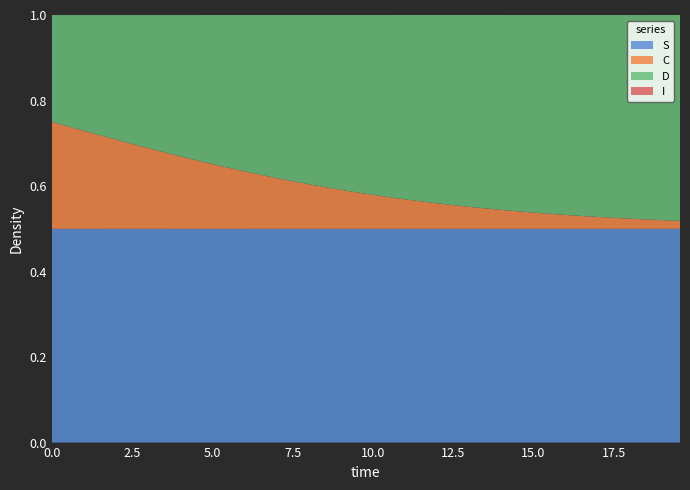

Does the chart have visible grid lines?

No